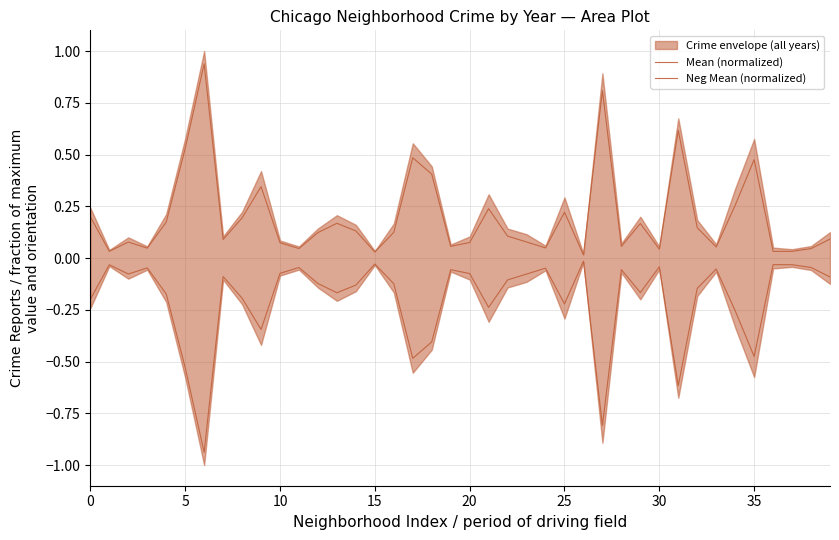

Which series has the largest total across all categories?

Mean (normalized)